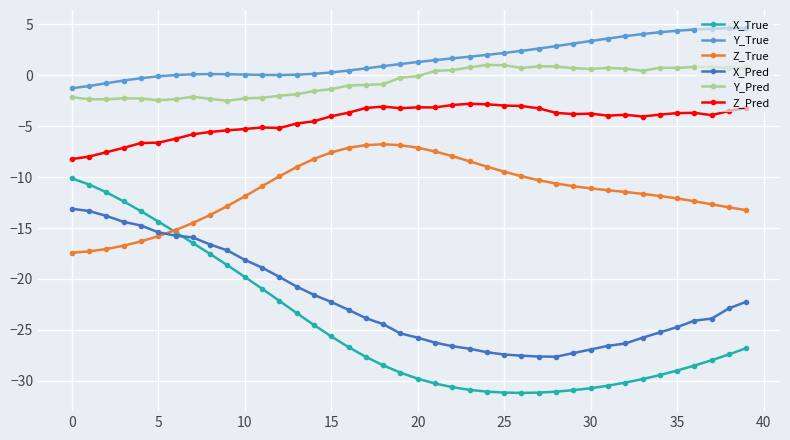

What is the maximum value shown in the chart?

4.6